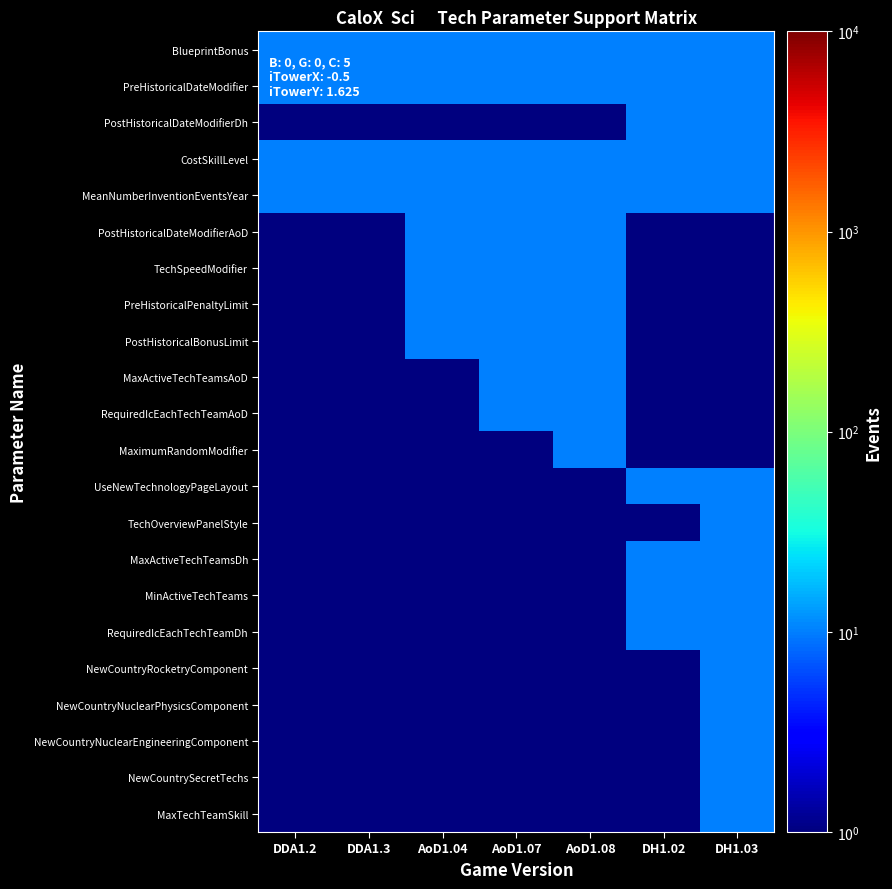

Rank the series at DDA1.2 from highest to lowest value.

BlueprintBonus, PreHistoricalDateModifier, CostSkillLevel, MeanNumberInventionEventsYear, PostHistoricalDateModifierDh, PostHistoricalDateModifierAoD, TechSpeedModifier, PreHistoricalPenaltyLimit, PostHistoricalBonusLimit, MaxActiveTechTeamsAoD, RequiredIcEachTechTeamAoD, MaximumRandomModifier, UseNewTechnologyPageLayout, TechOverviewPanelStyle, MaxActiveTechTeamsDh, MinActiveTechTeams, RequiredIcEachTechTeamDh, NewCountryRocketryComponent, NewCountryNuclearPhysicsComponent, NewCountryNuclearEngineeringComponent, NewCountrySecretTechs, MaxTechTeamSkill